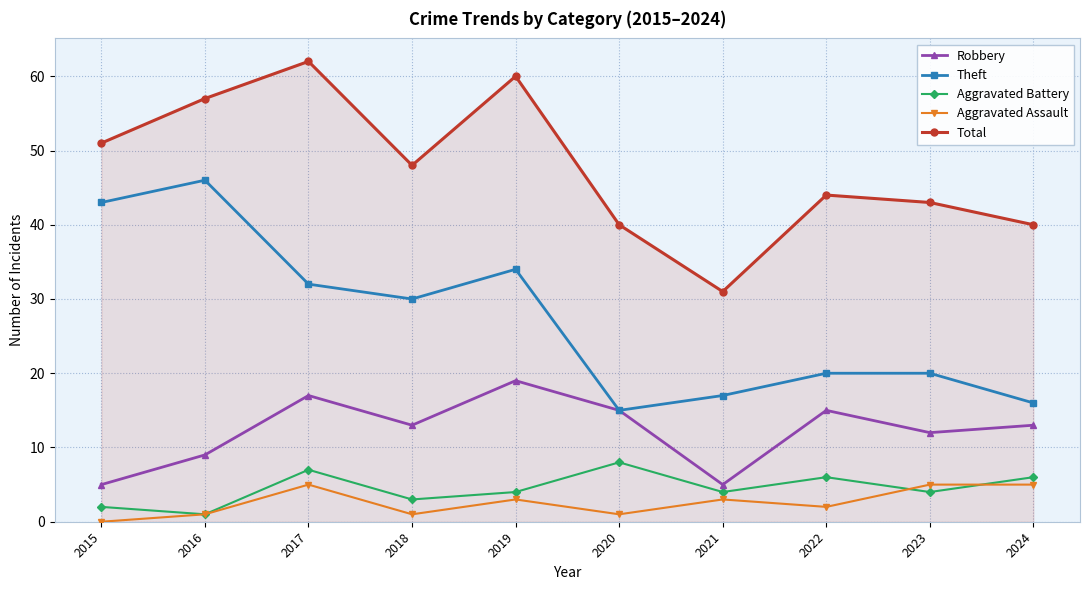

Is the value of Aggravated Battery at 2021 greater than the value of Robbery at 2020?

No